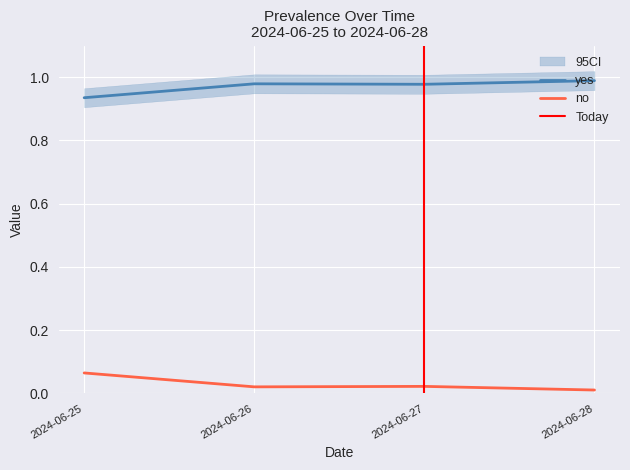

True or false: no has a value of 0.4 at 2024-06-25.

False